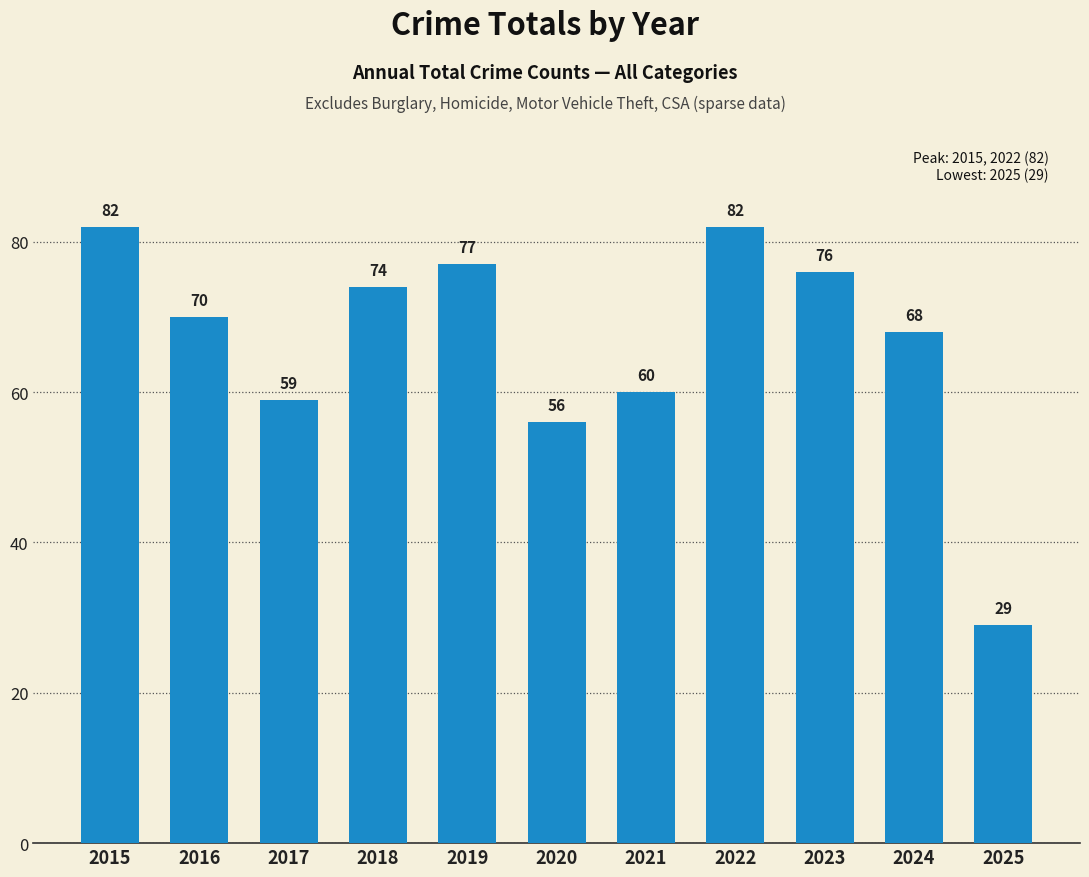

Read the value at 2024, to the nearest 10.

70